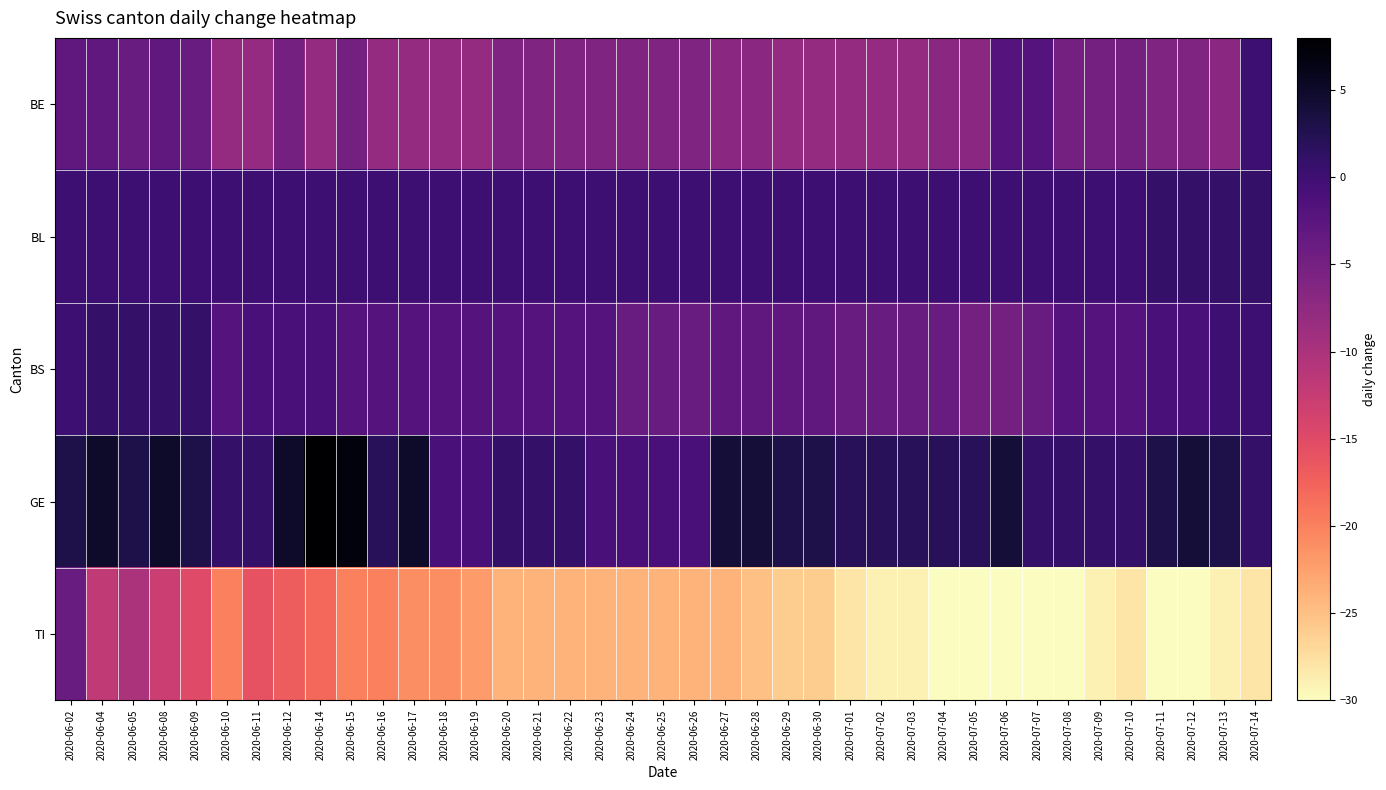

At which category does the chart reach its minimum across all series?

2020-07-04